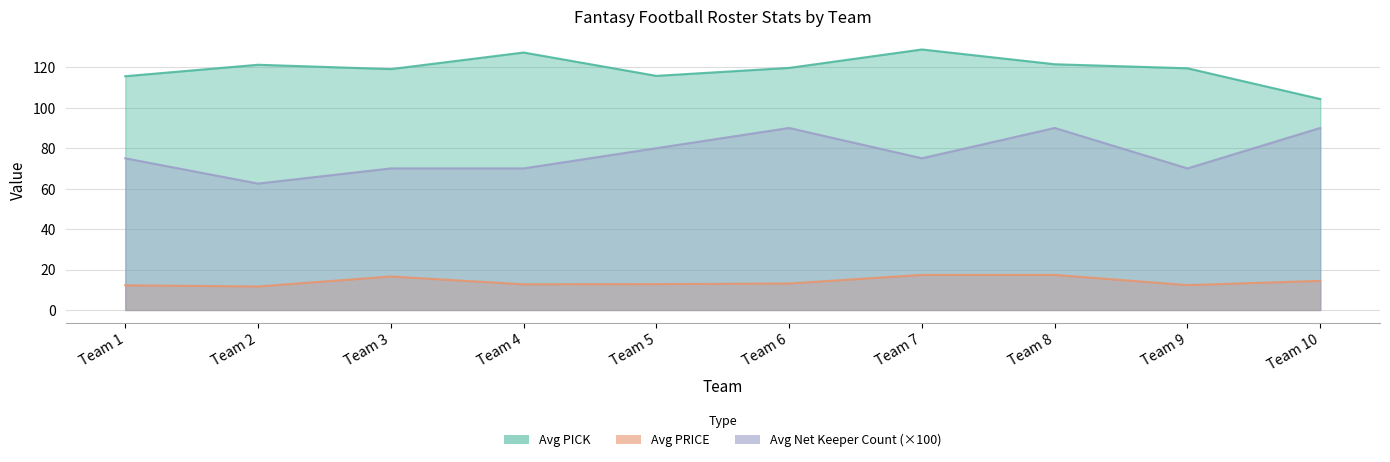

What is the difference between the second highest and minimum values in the Avg Net Keeper Count series?

0.2